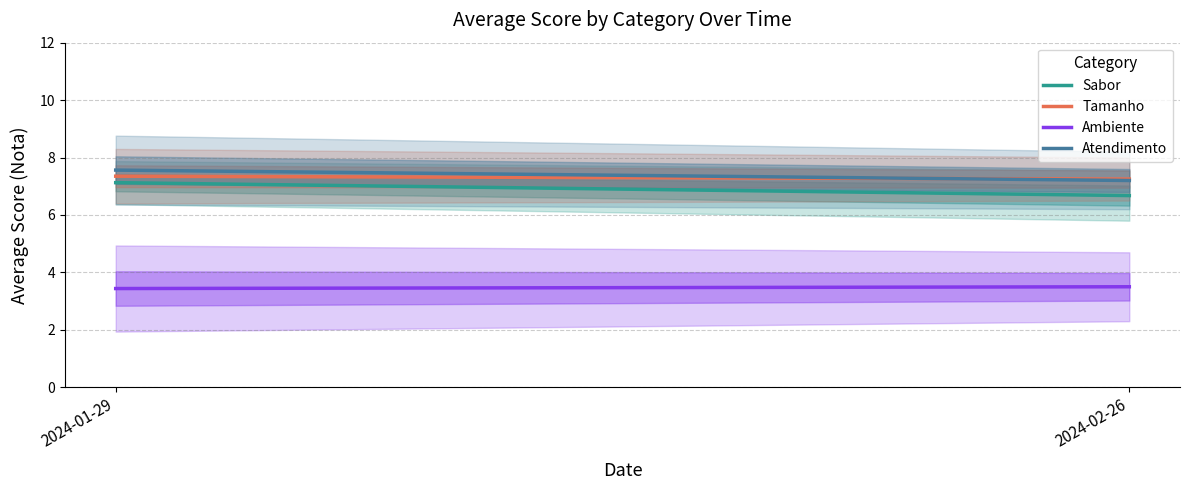

Reading right to left, extract all data points from this chart.

Sabor: 6.7	7.1
Tamanho: 7.2	7.3
Ambiente: 3.5	3.4
Atendimento: 7.2	7.6